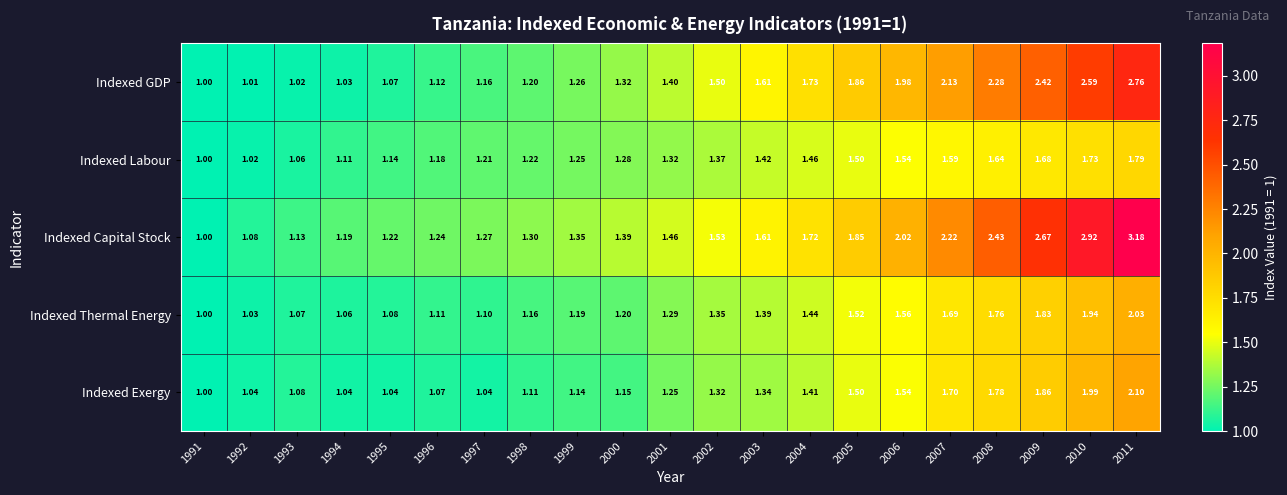

Which series changed the most between 1996 and 2000?

Indexed GDP